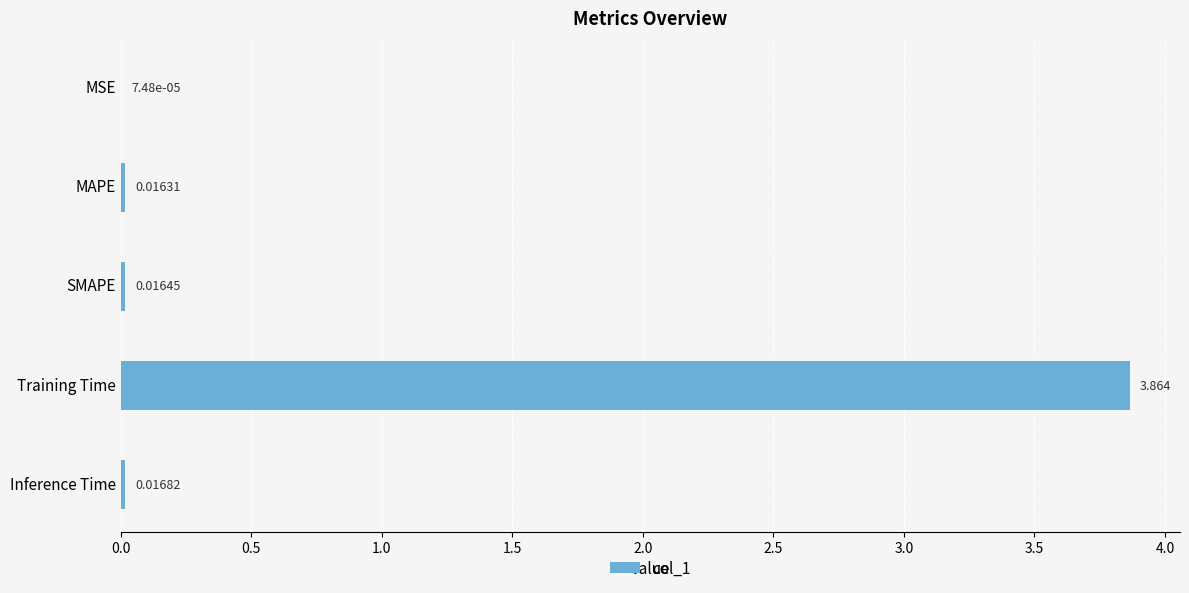

Which label corresponds to the largest value in the chart?

Training Time